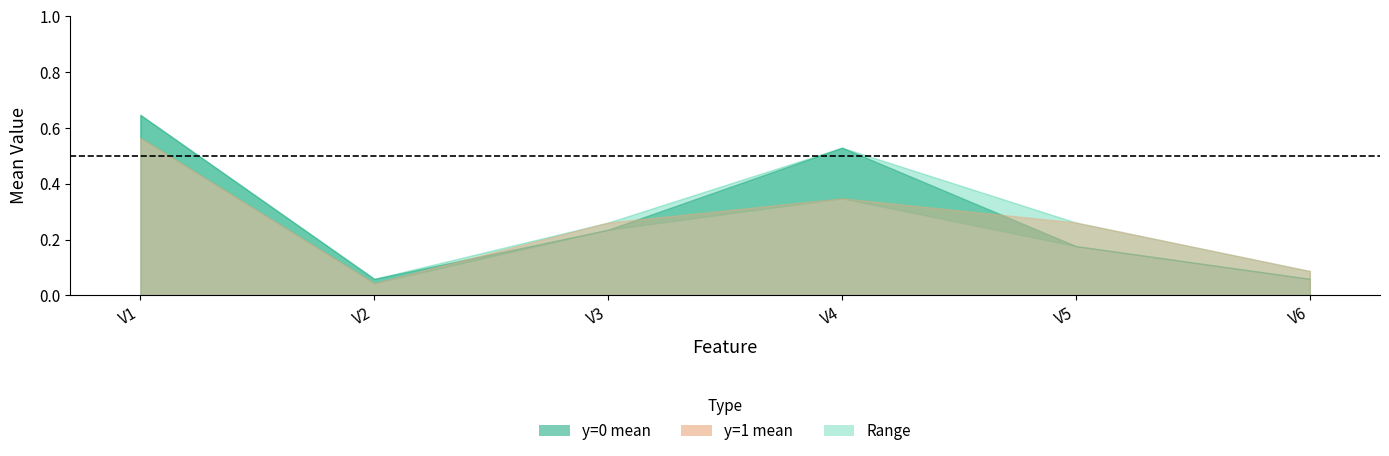

What value does the upper series have at V3?

0.3